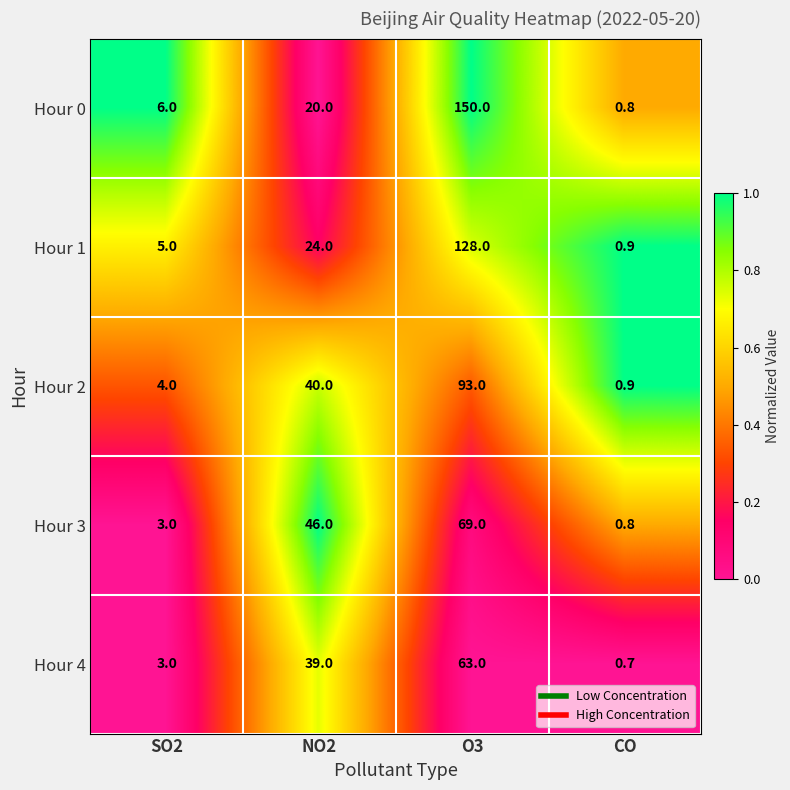

Count the number of categories in the chart.

4